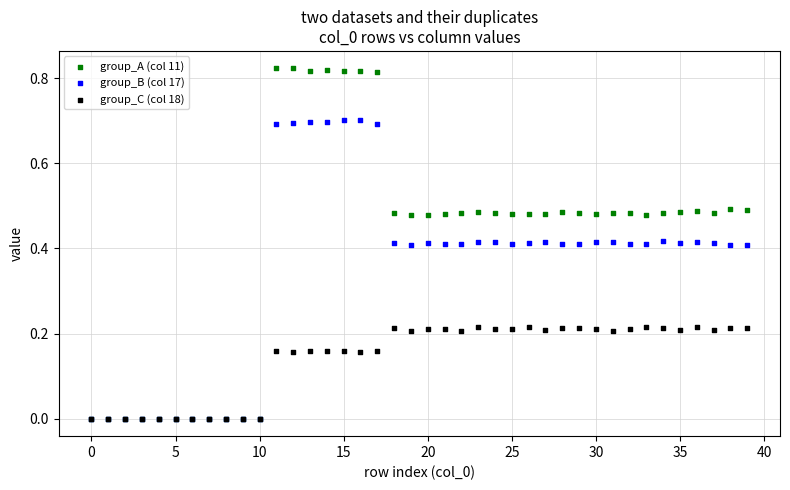

Which series has the largest Y range (max minus min)?

group_A (col 11)